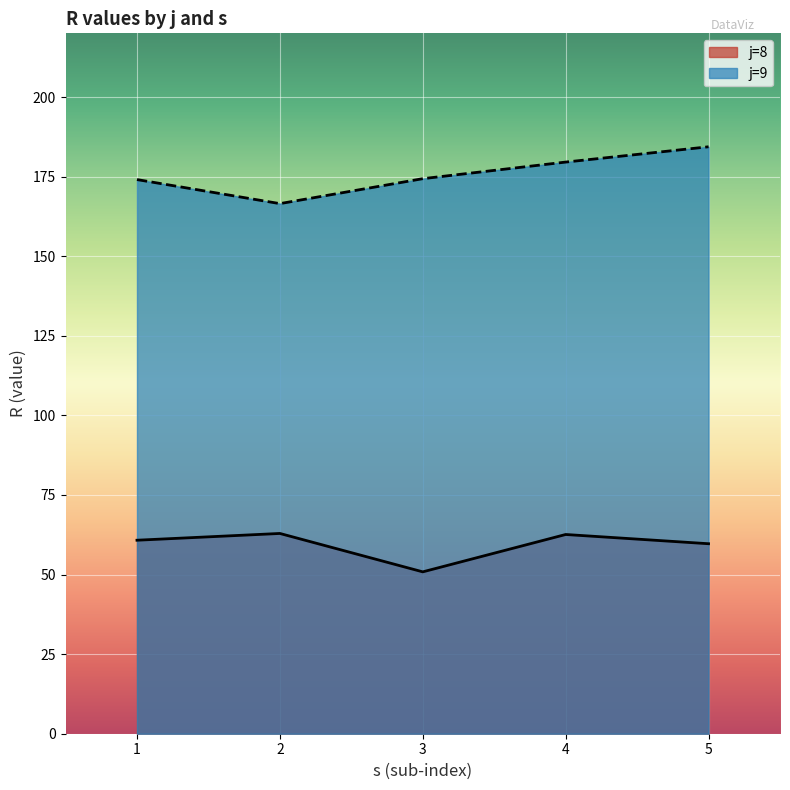

List the labels in order of s value, largest first.

j=8,s=5, j=9,s=5, j=8,s=4, j=9,s=4, j=8,s=3, j=9,s=3, j=8,s=2, j=9,s=2, j=8,s=1, j=9,s=1